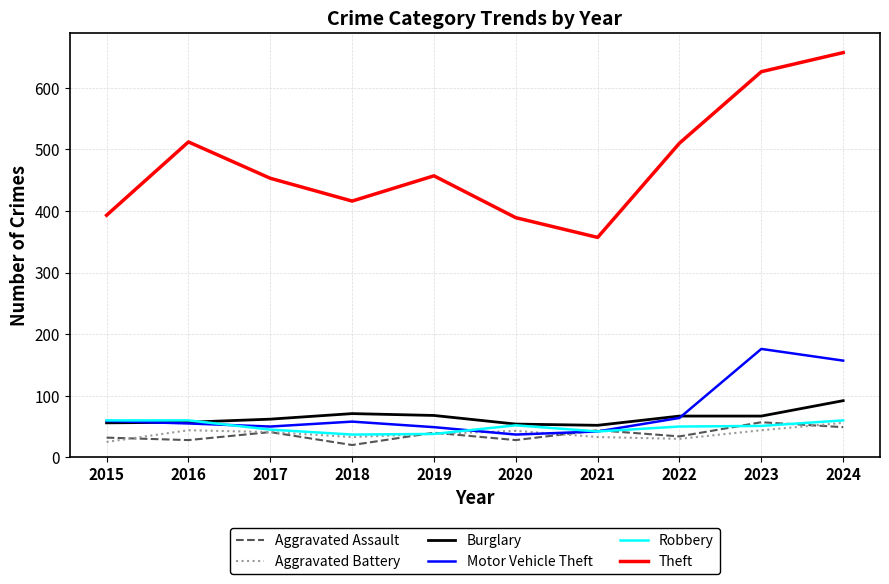

Where does the Motor Vehicle Theft series first go above 58?

2015